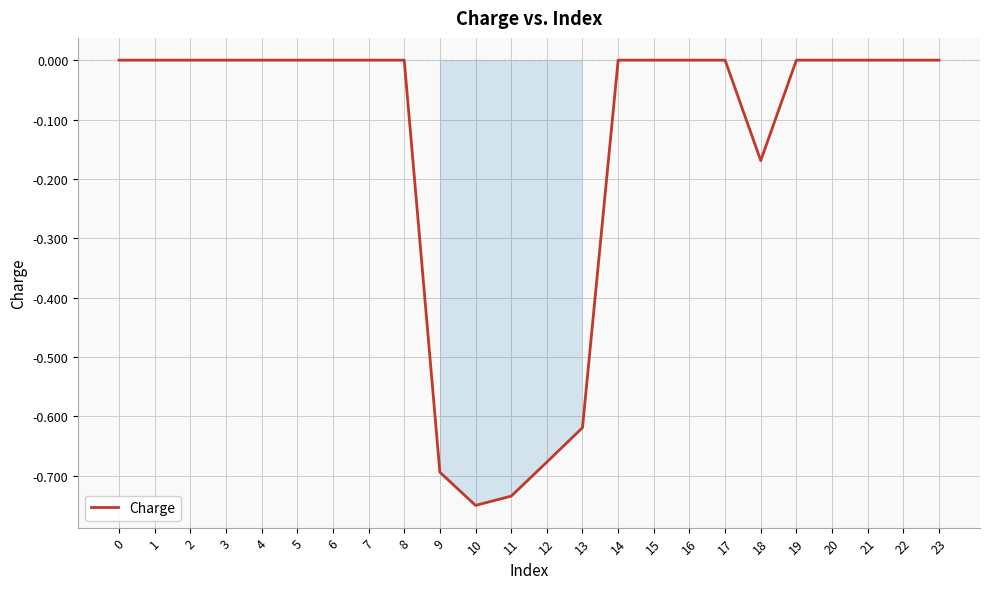

At which category does the chart reach its minimum across all series?

10